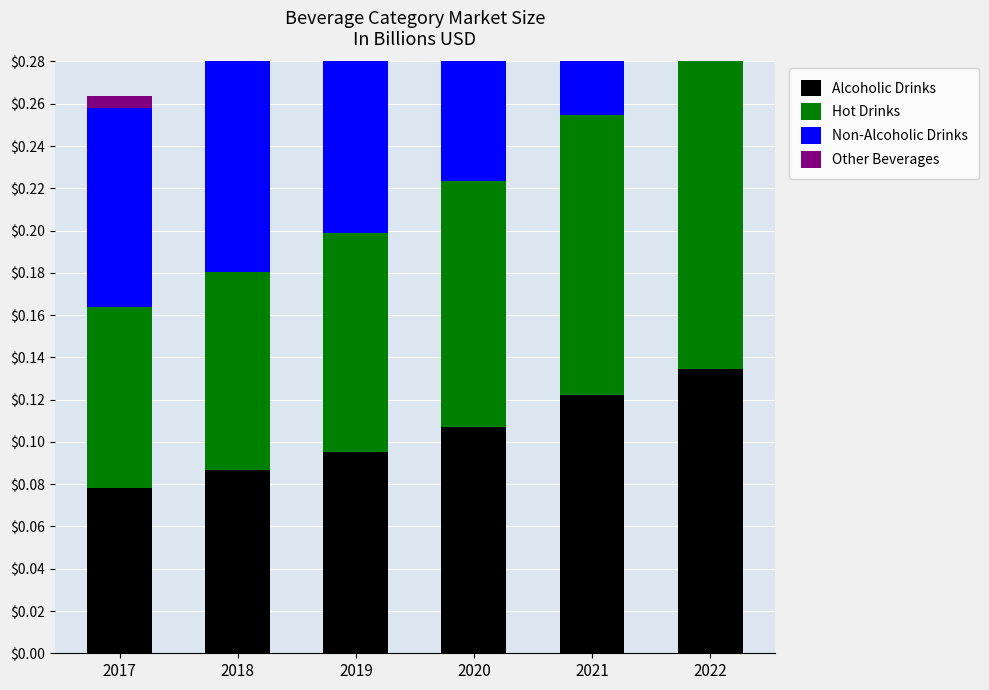

Which has a higher value, 2018 or 2017?

2018